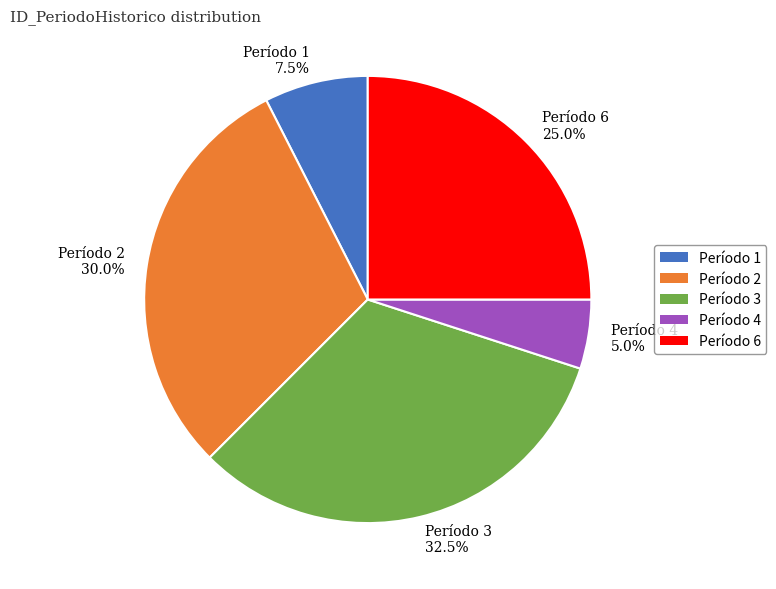

Rank the categories by value from highest to lowest.

Período 3 32.5%, Período 2 30.0%, Período 6 25.0%, Período 1 7.5%, Período 4 5.0%